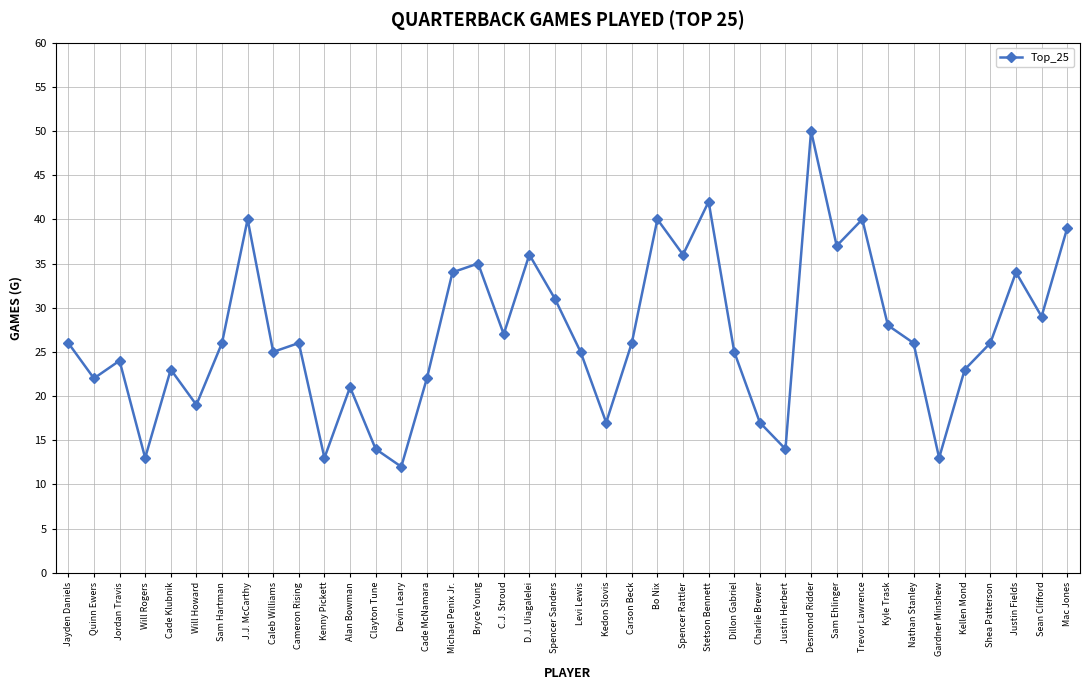

The value at Gardner Minshew is 19. True or false?

False